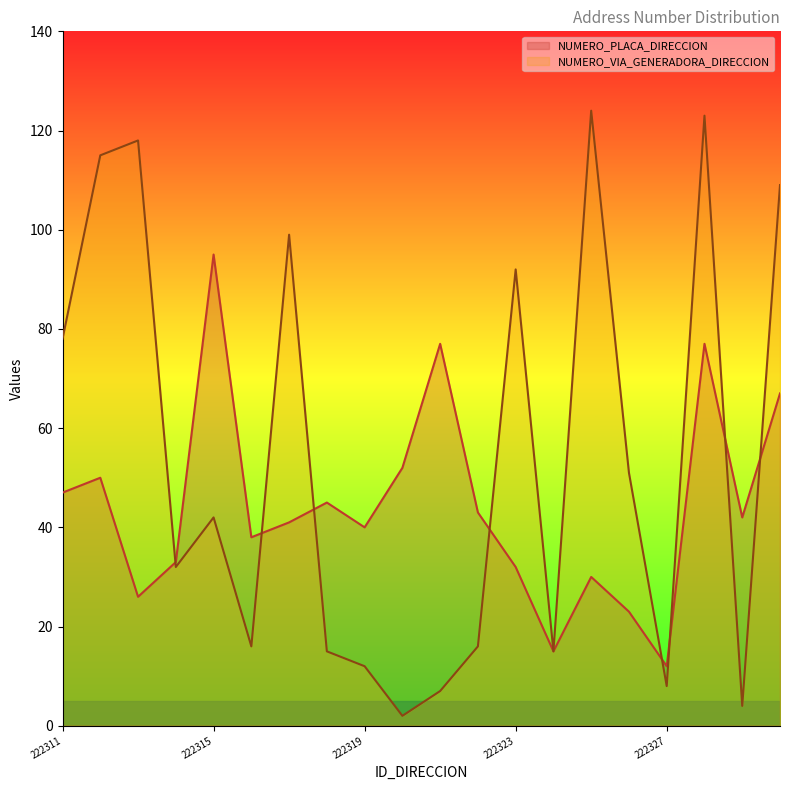

The NUMERO_VIA_GENERADORA_DIRECCION series shows 128 at 222323. True or false?

False